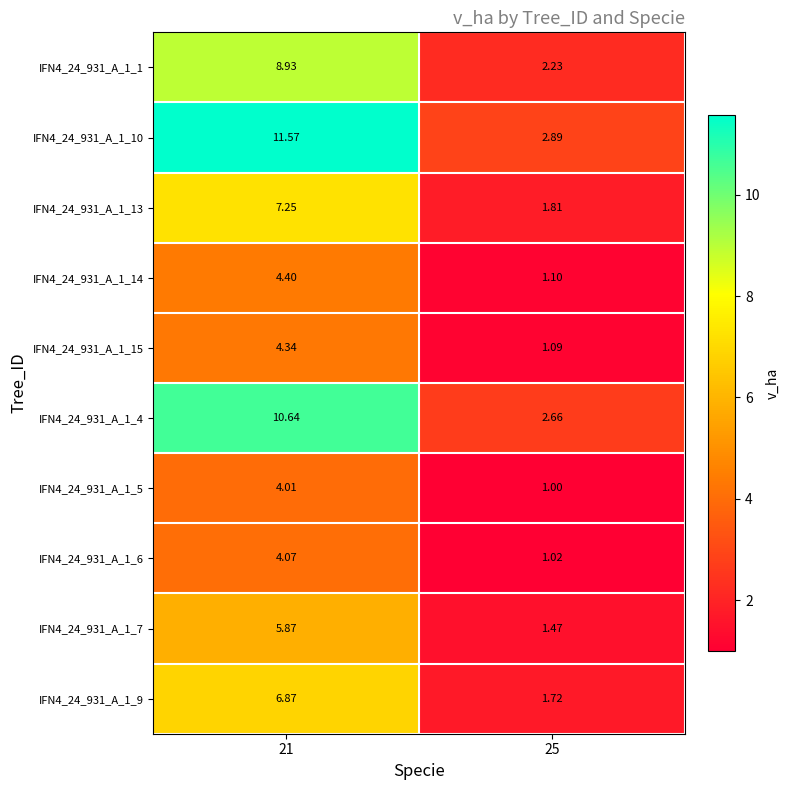

What is the spread (max minus min) of values at 25?

1.9